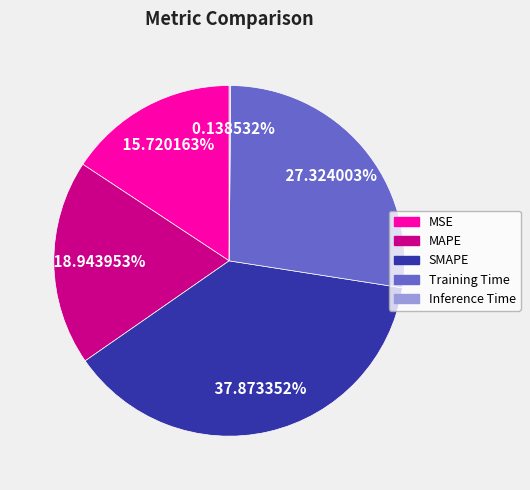

Combined, what portion of the pie is MSE and Training Time?

43.0%